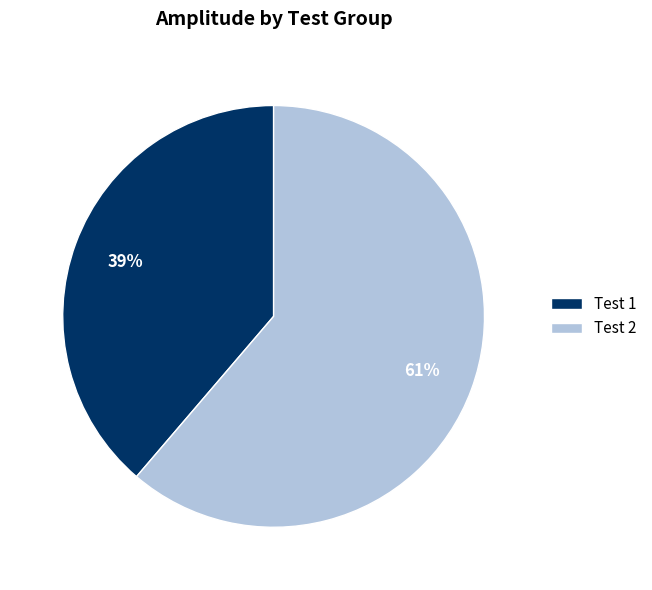

Rank the categories by value from highest to lowest.

Test 2, Test 1